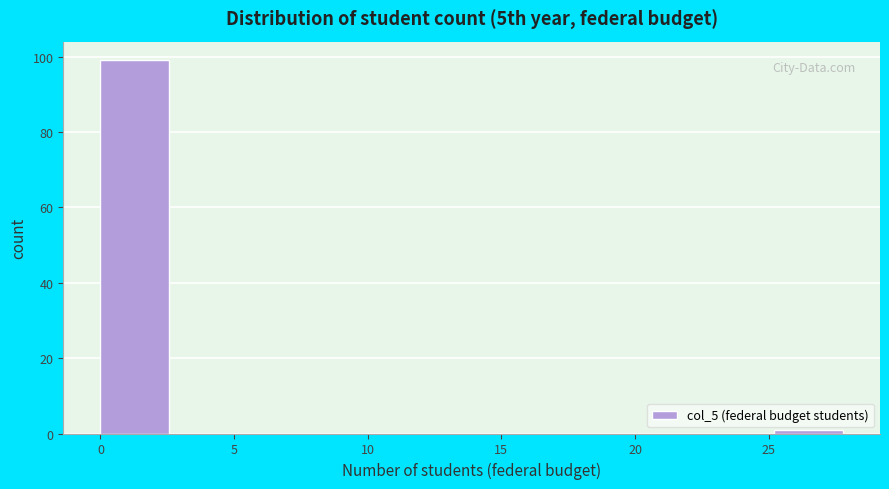

Reading left to right, list every bar in this chart as the range it spans on the x-axis followed by its height. Neither the bar edges nor the heights are printed on the chart, so give them approximately, as read against the axes.

0.0 to 2.8: 100
2.8 to 5.6: 0
5.6 to 8.4: 0
8.4 to 11.2: 0
11.2 to 14.0: 0
14.0 to 16.8: 0
16.8 to 19.6: 0
19.6 to 22.4: 0
22.4 to 25.2: 0
25.2 to 28.0: under 2